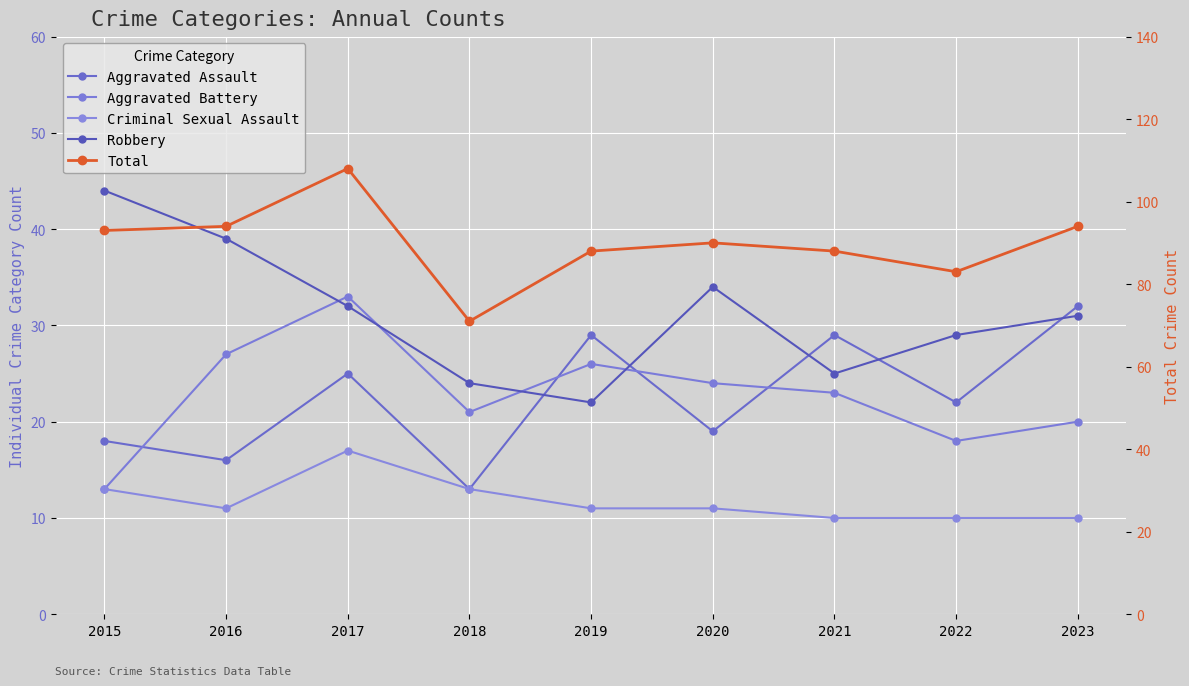

What is the value of the Aggravated Assault point at the 8th from the left?

22